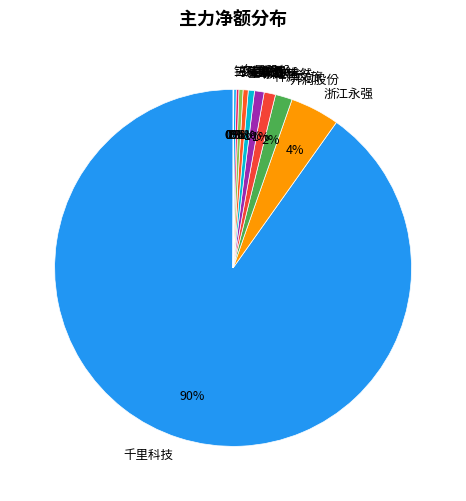

To the nearest percent, what is the average slice percentage?

8%